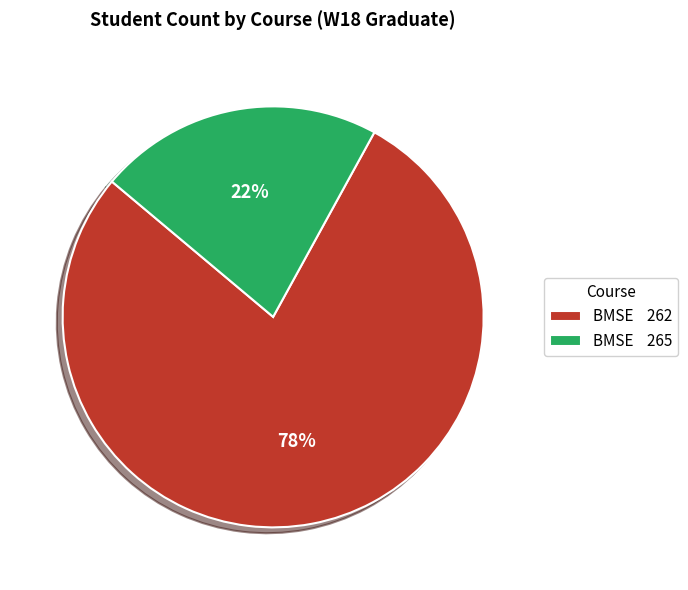

To the nearest percent, what is the difference between the largest and smallest slice percentages?

56%